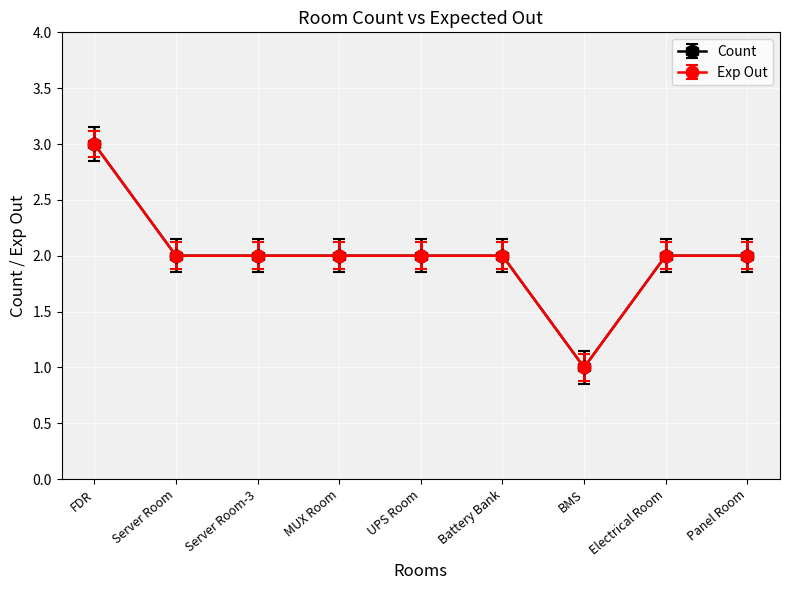

Is this an area chart (filled region under the line)?

No